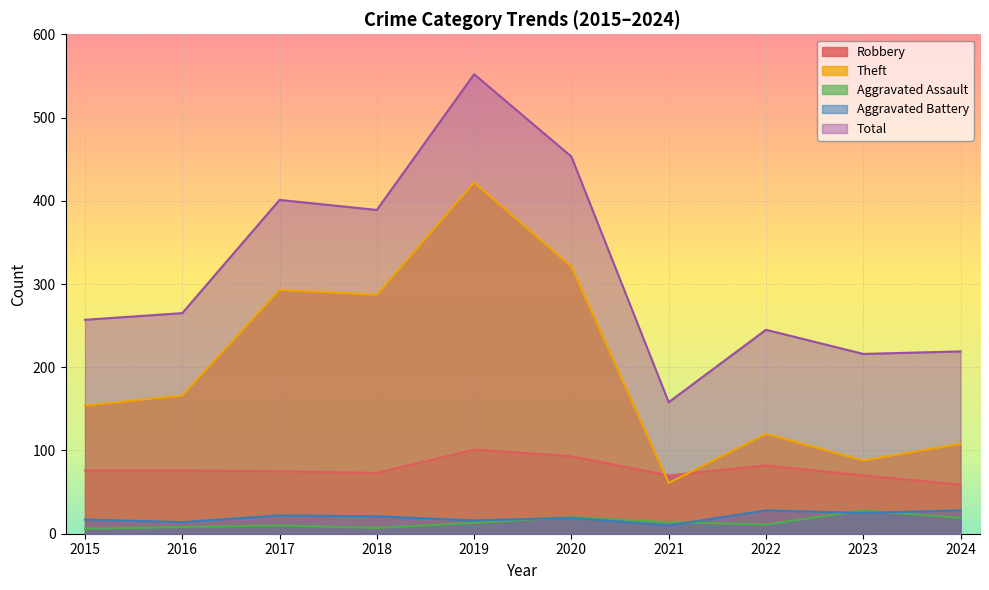

How many lines are shown in the chart?

5